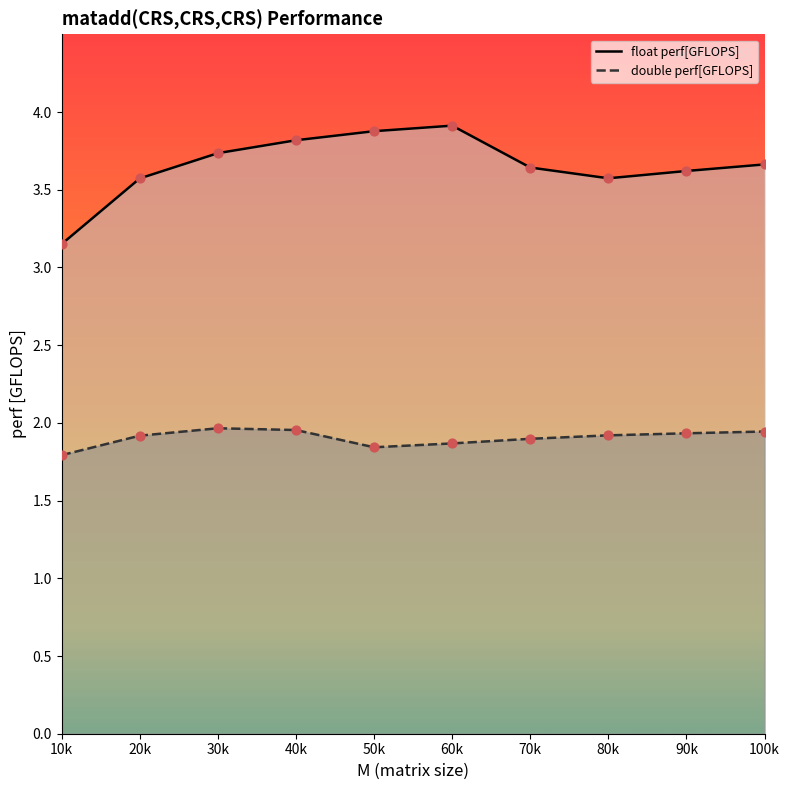

What are all the series names shown in the legend?

float perf[GFLOPS], double perf[GFLOPS]